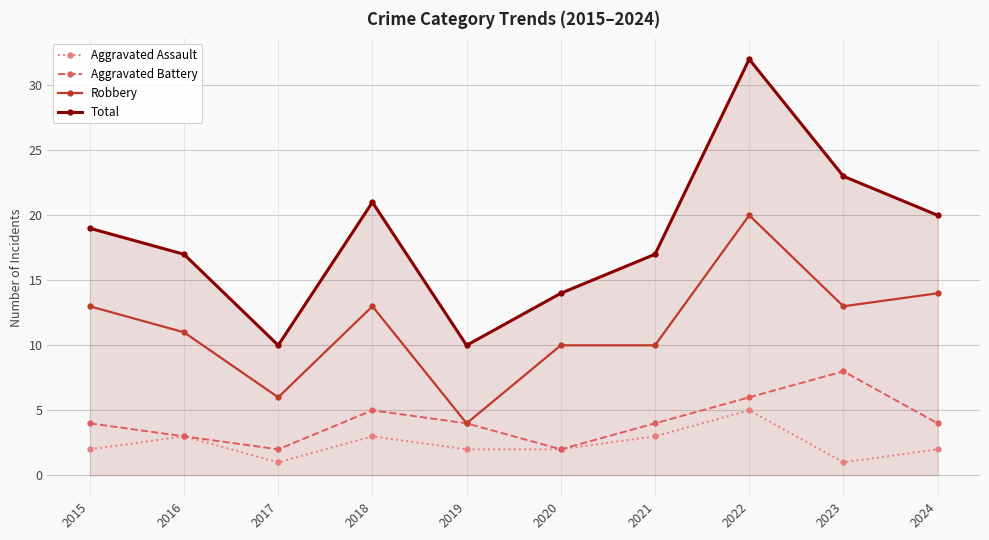

What is the difference between the second highest and minimum values in the Total series?

13